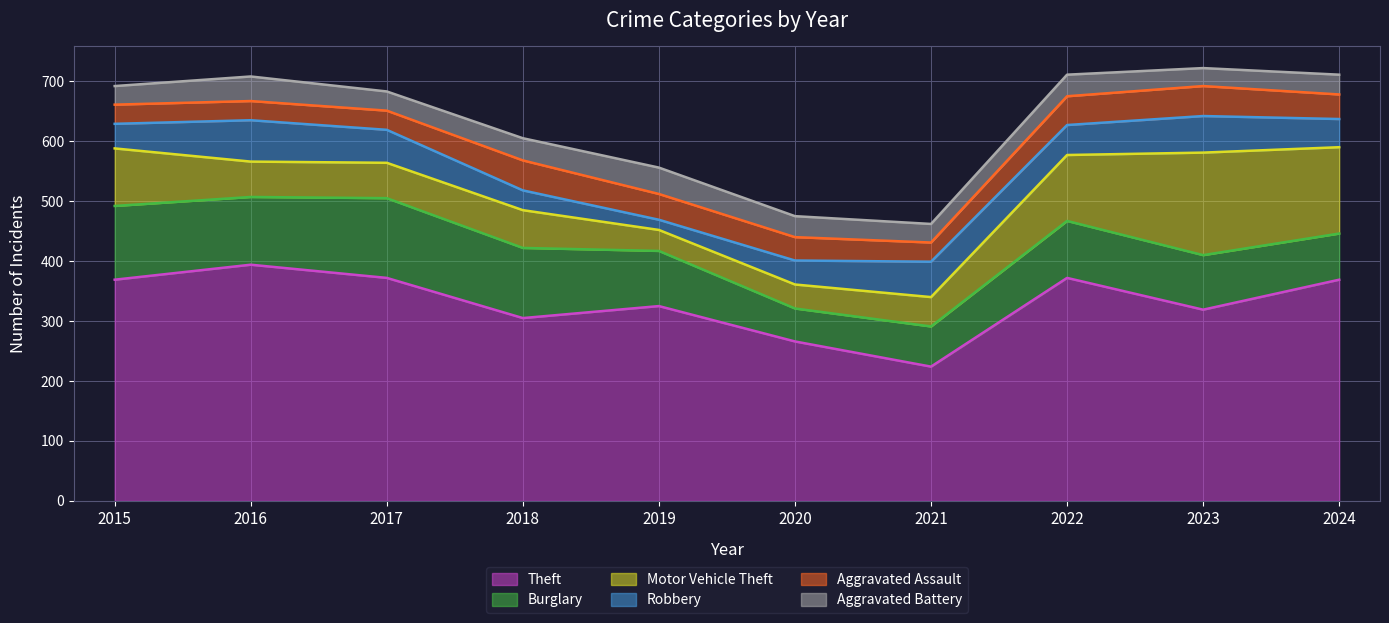

What is the average value of the Aggravated Assault series?

40